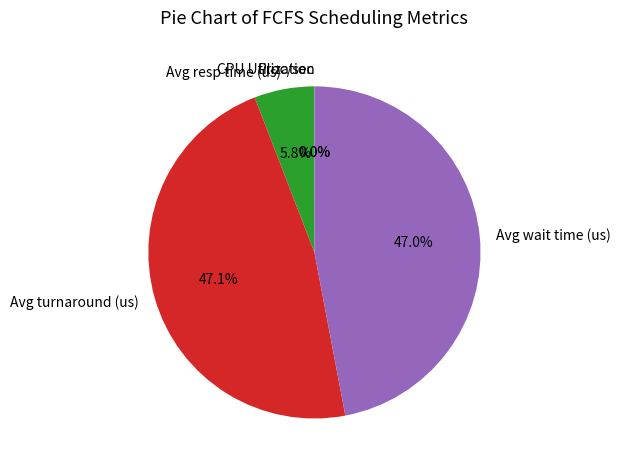

Does any single category account for the majority?

No